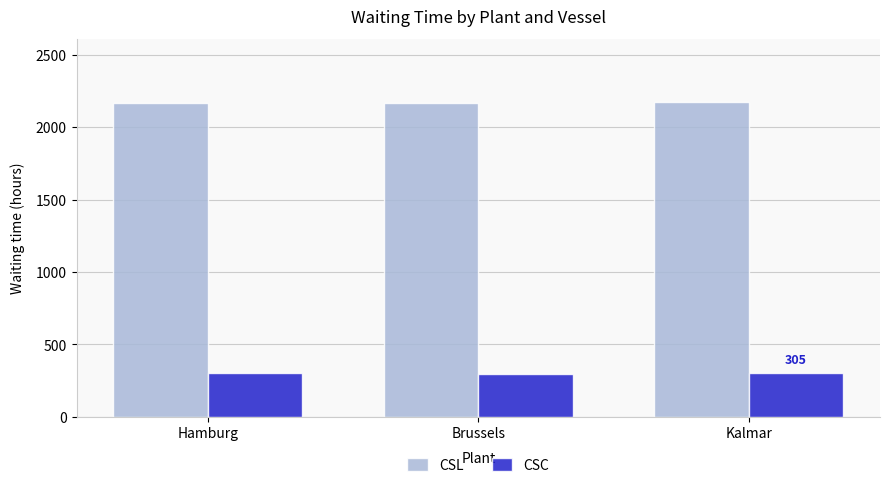

What is the greatest value displayed?

2174